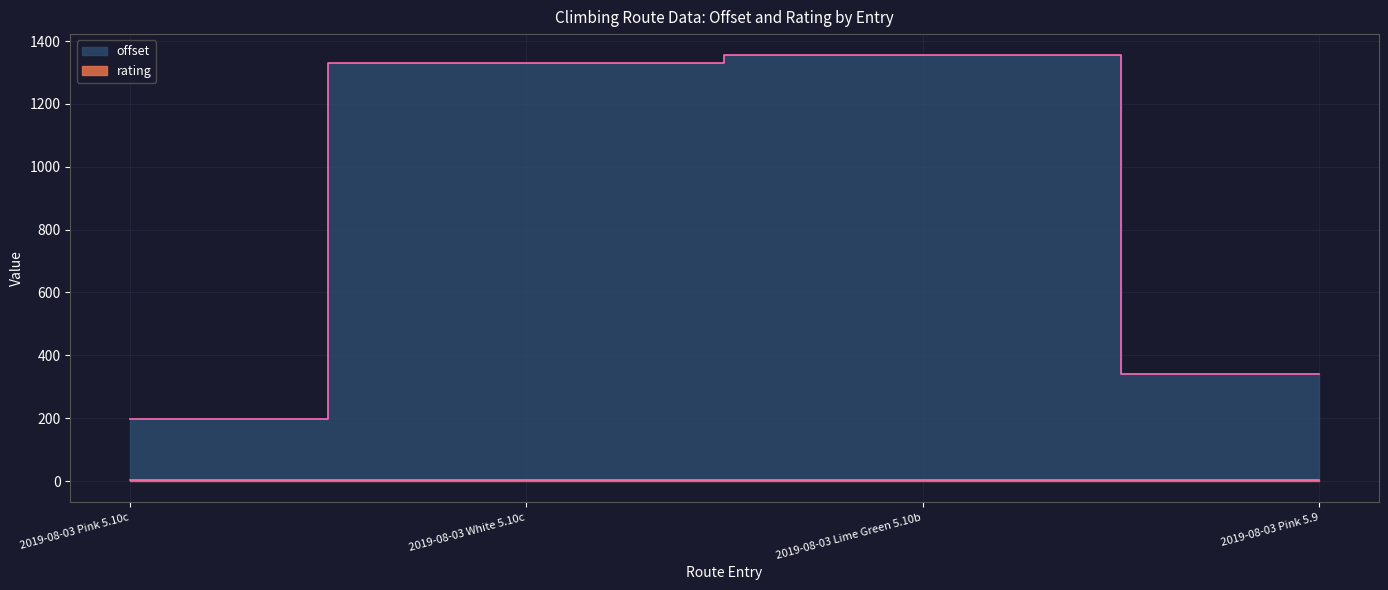

The chart shows a value of 1354.3 at 2019-08-03 Lime Green 5.10b. True or false?

True